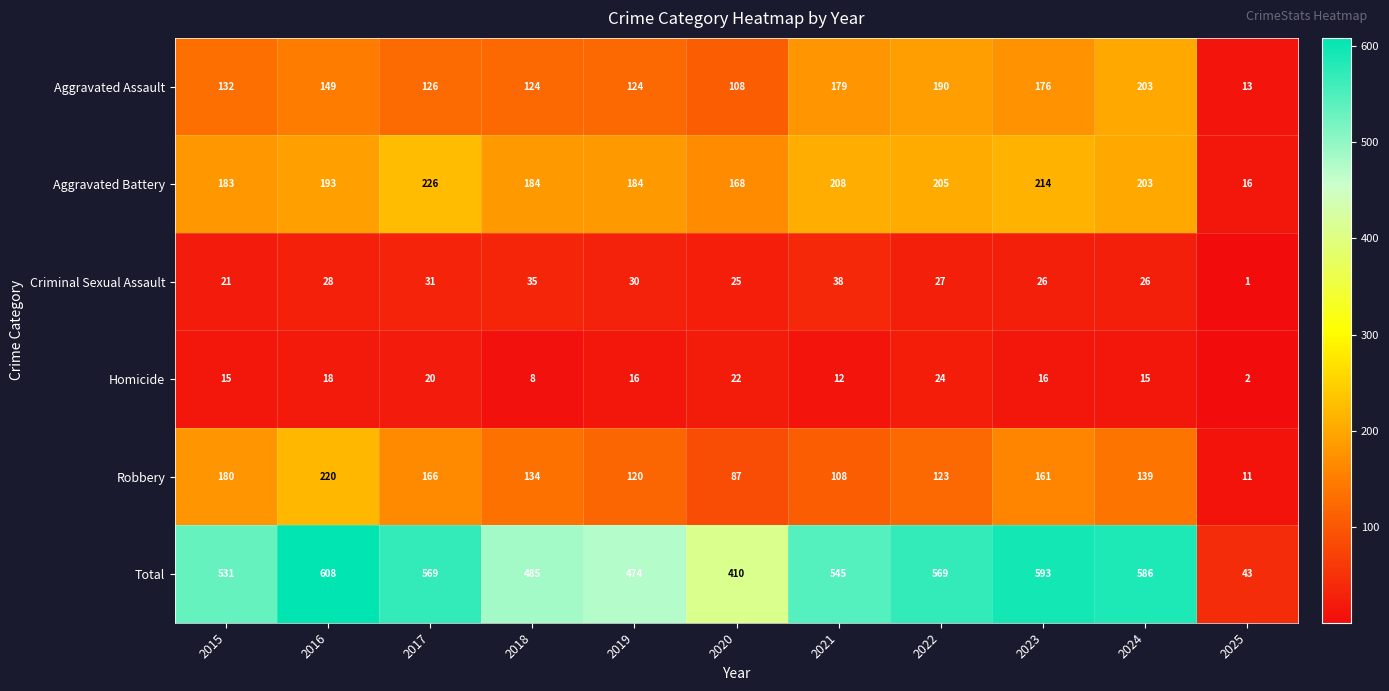

At how many categories does at least one series exceed 457?

9